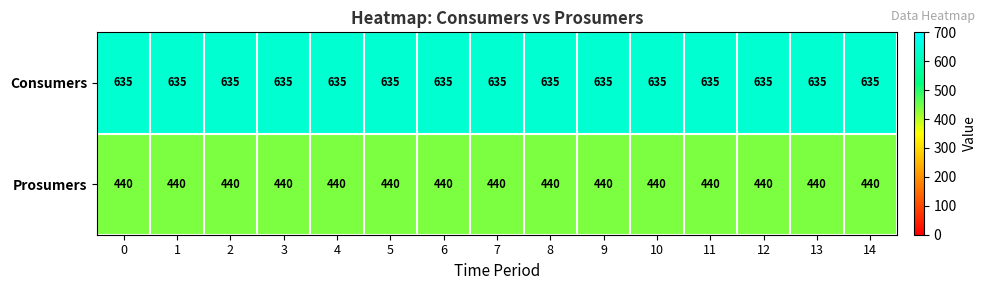

What is the approximate value of Consumers at 10?

635